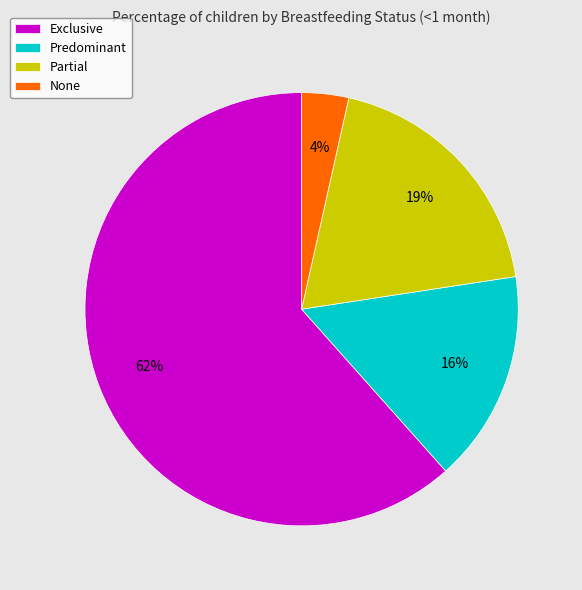

Between None and Partial, which is larger?

Partial